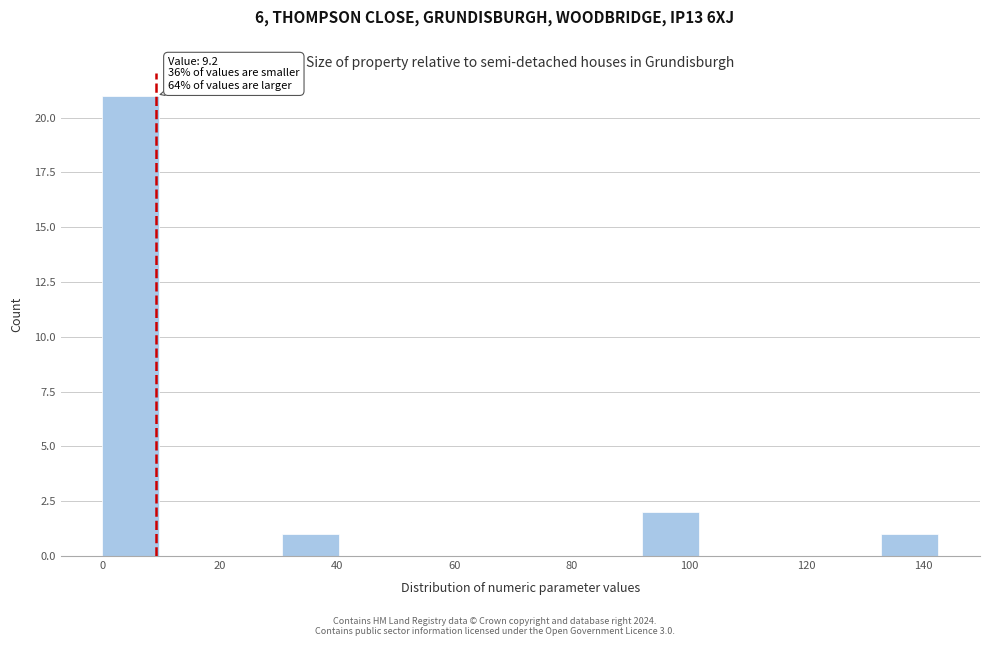

Which range on the x-axis has the tallest bar?

0 to 10